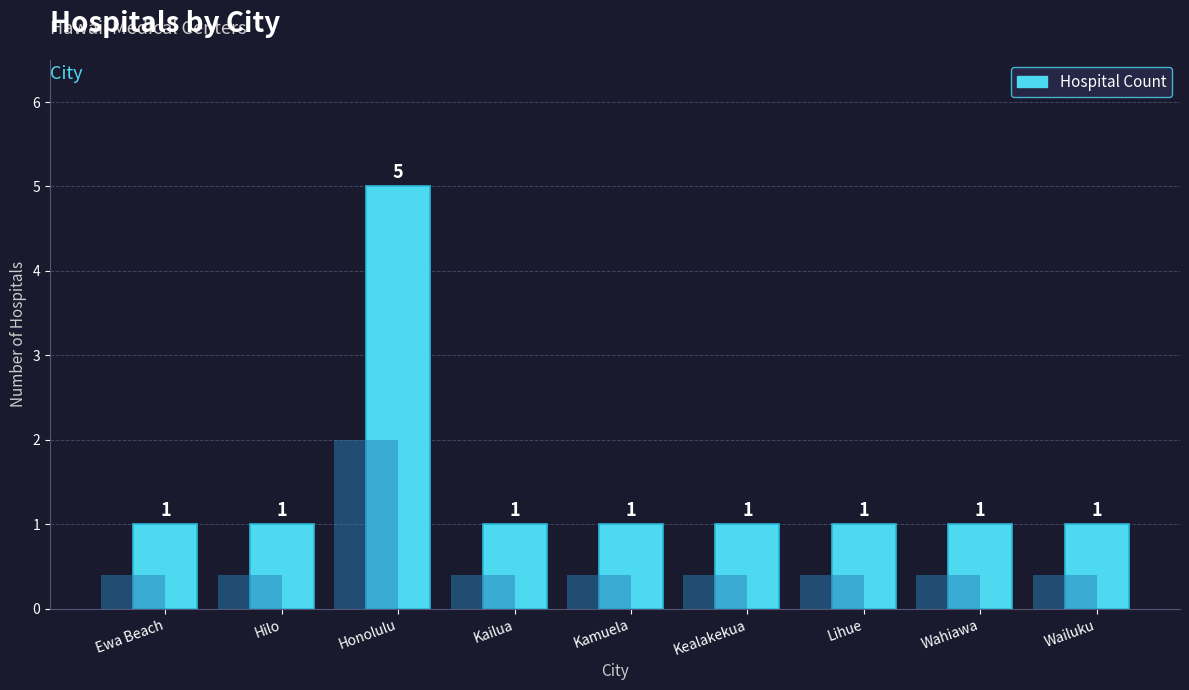

At which label is the value closest to 3?

Ewa Beach